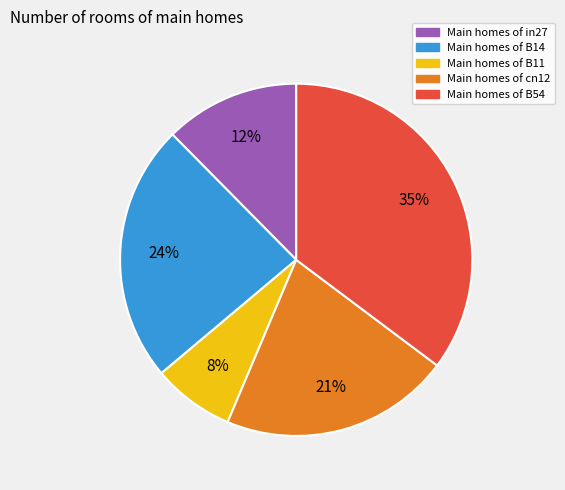

Is there a majority slice in this chart?

No